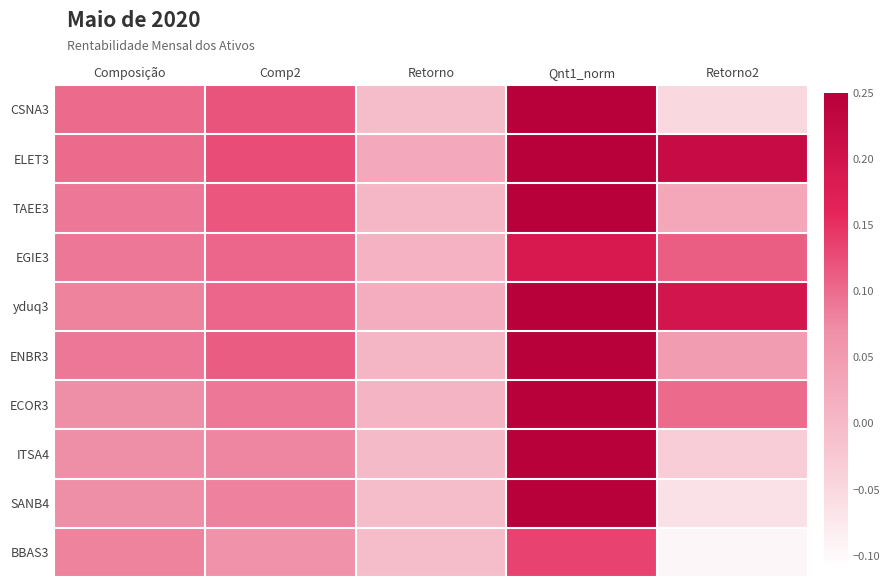

At which category is the sum across all series the highest?

Qnt1_norm